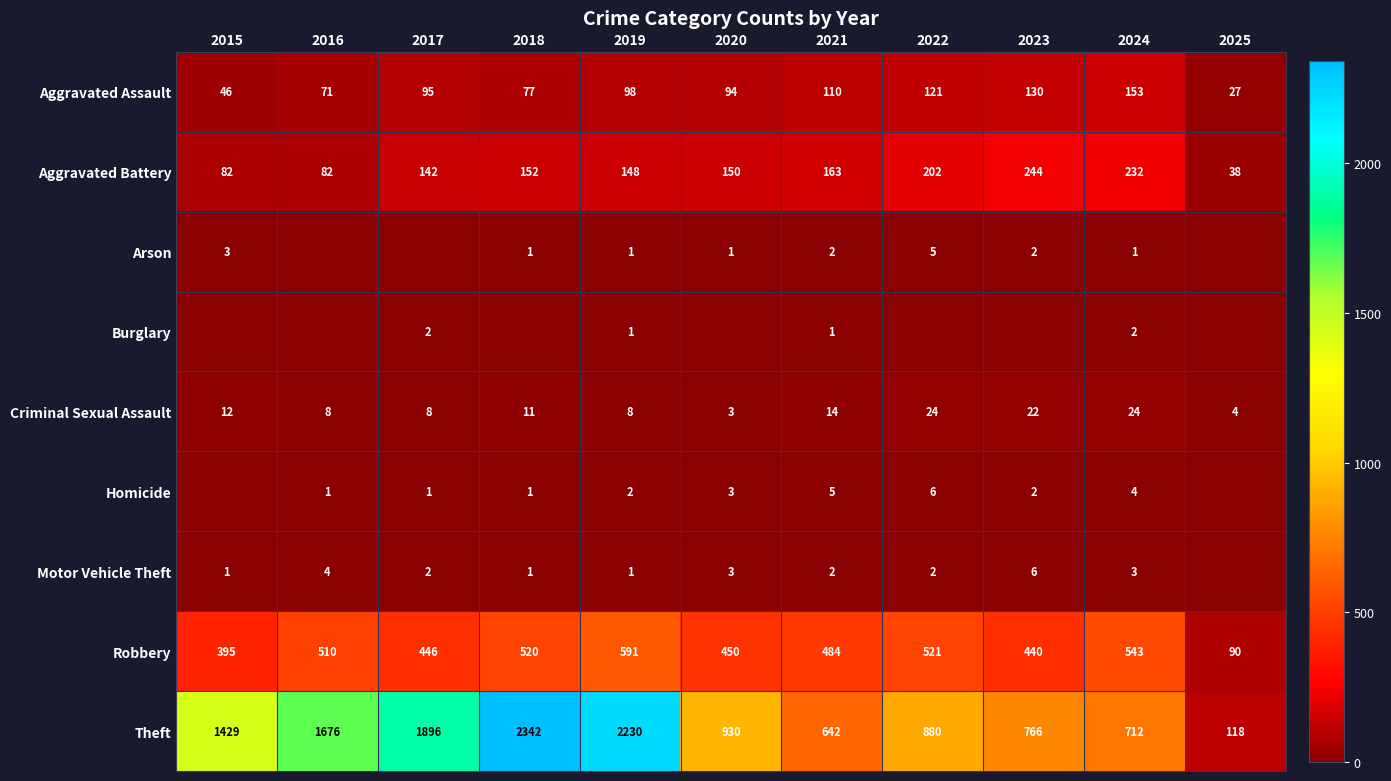

At 2024, list the series in order from smallest to largest.

Arson, Burglary, Motor Vehicle Theft, Homicide, Criminal Sexual Assault, Aggravated Assault, Aggravated Battery, Robbery, Theft